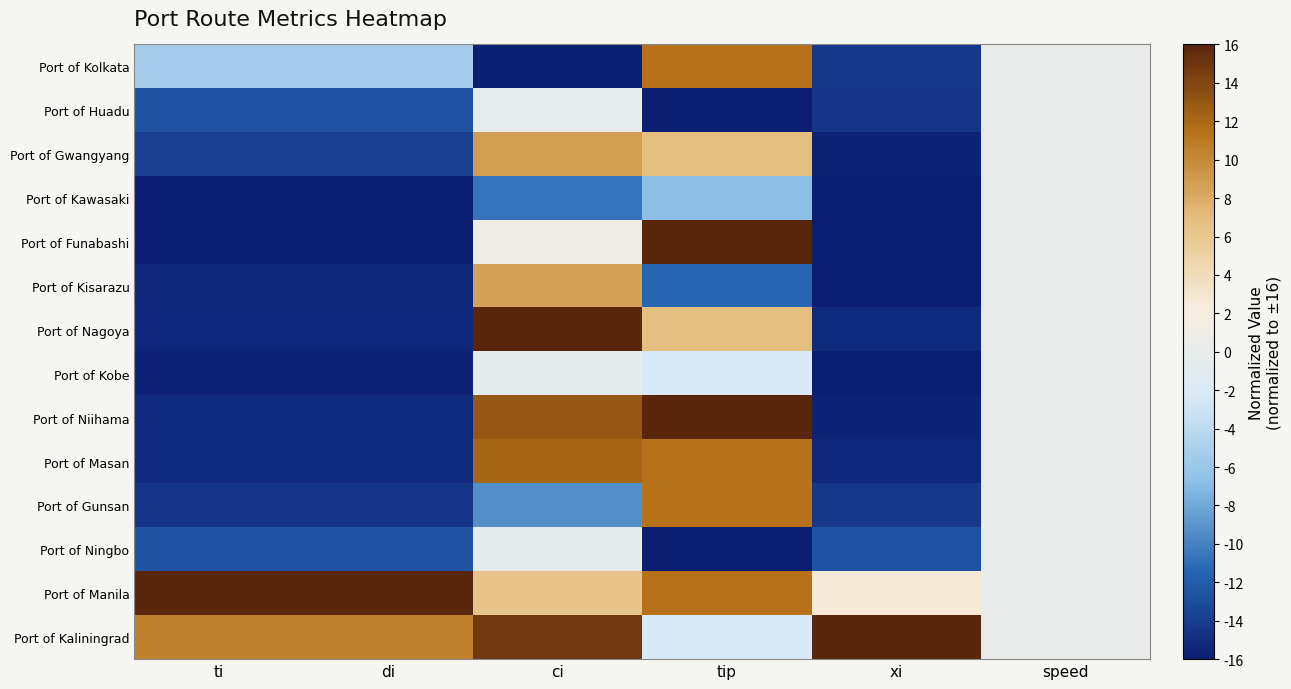

At how many categories does at least one series exceed 14?

5